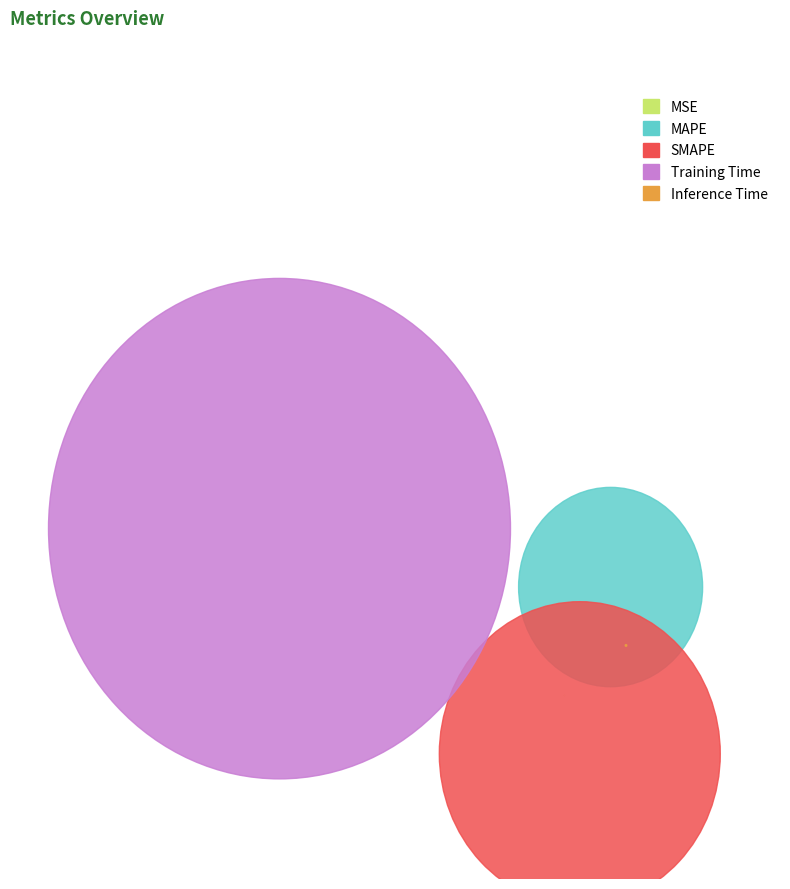

Combined, do Inference Time and MAPE account for over 50%?

No